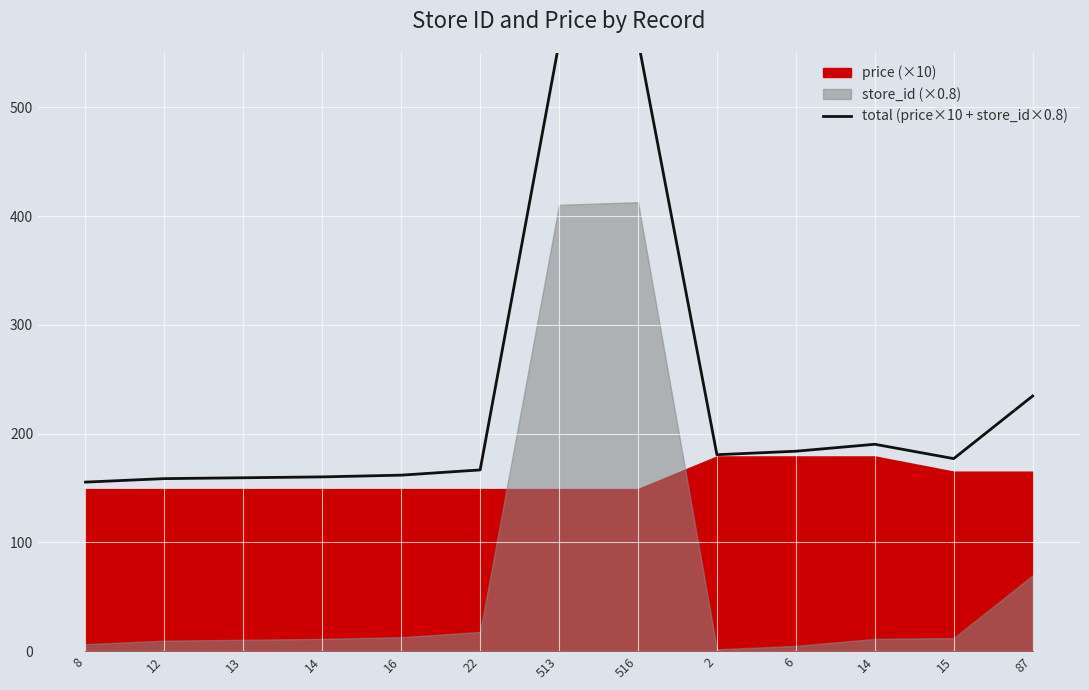

What is the difference between the values at 22 and 8?

11.2